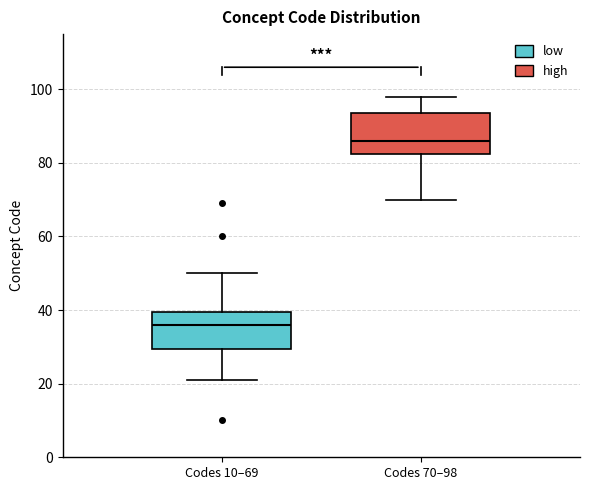

Reading left to right, transcribe this box plot: for each box, give where its median line is, the range the box spans, and where its two whiskers end, as read against the y-axis. The values are not printed on the chart, so give them approximately, as read against the axis.

Codes 10–69: median 36, box 30 to 40, whiskers 22 to 50
Codes 70–98: median 86, box 82 to 94, whiskers 70 to 98